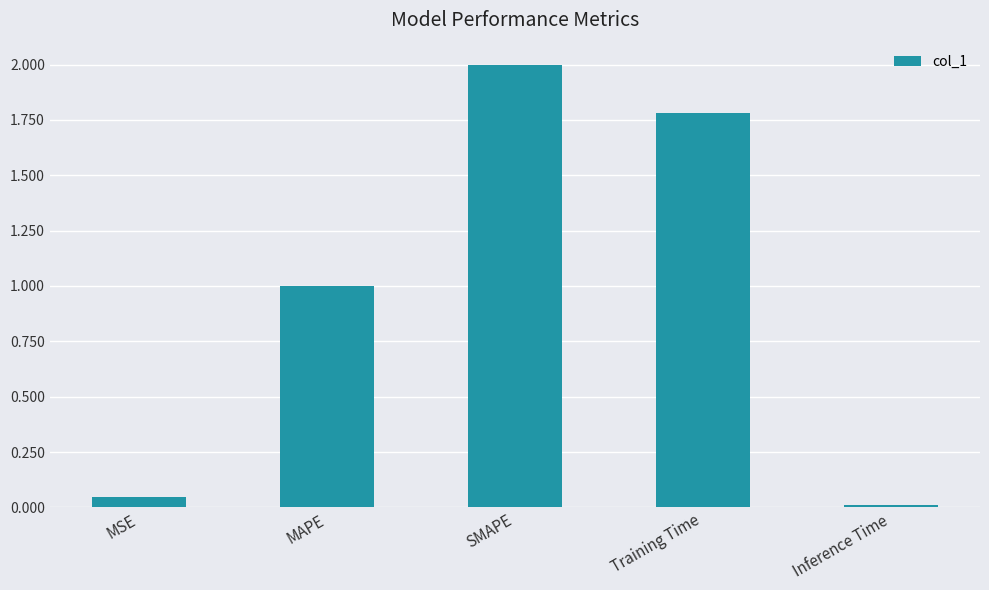

List the labels in order of value, largest first.

SMAPE, Training Time, MAPE, MSE, Inference Time